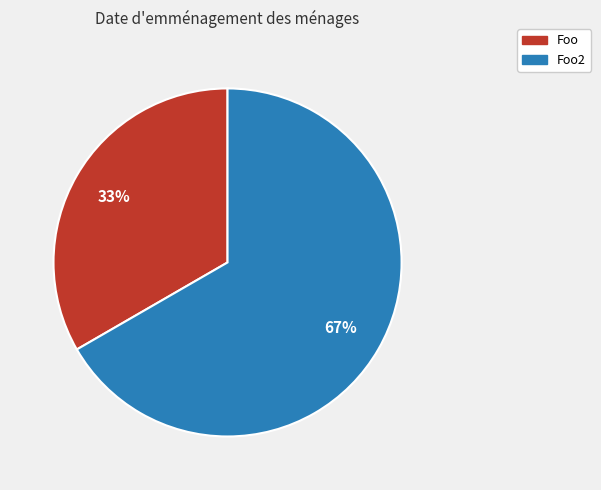

Is there any slice that represents more than half of the pie?

Yes